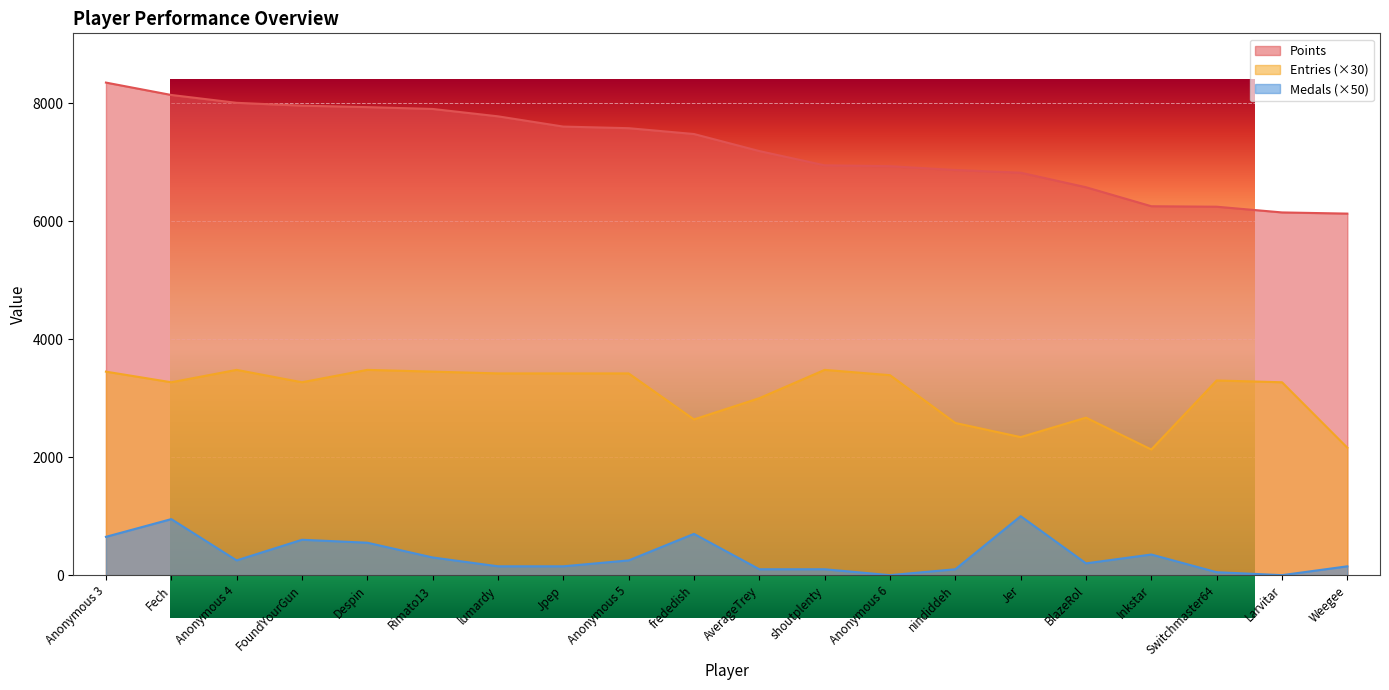

Between frededish and Switchmaster64, which is larger?

frededish